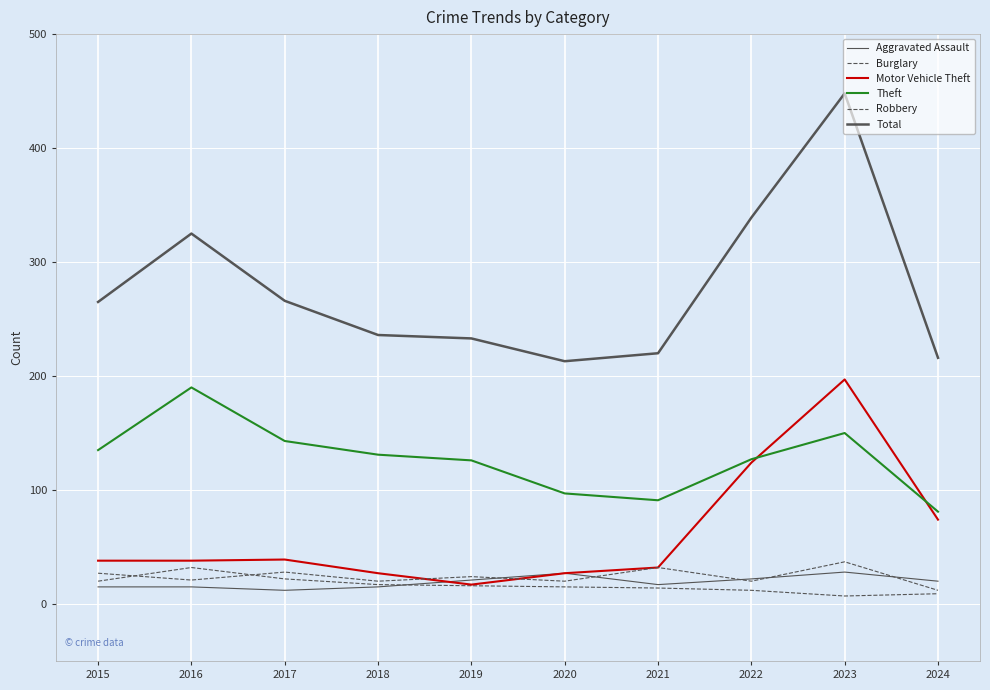

Between 2019 and 2023, which is larger?

2023